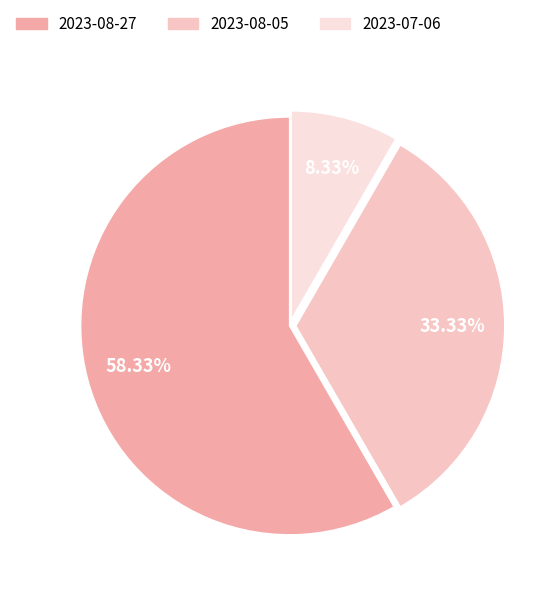

Between 2023-08-05 and 2023-08-27, which is larger?

2023-08-27